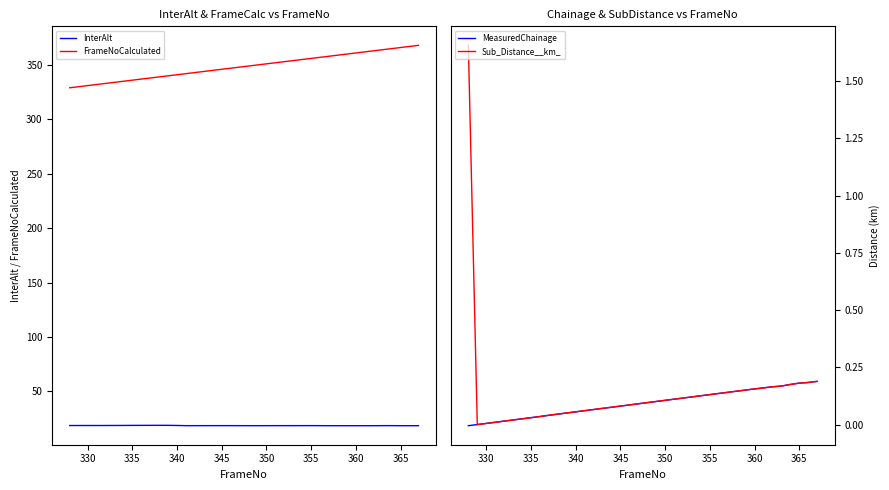

What is the lowest value of the InterAlt series?

18.4